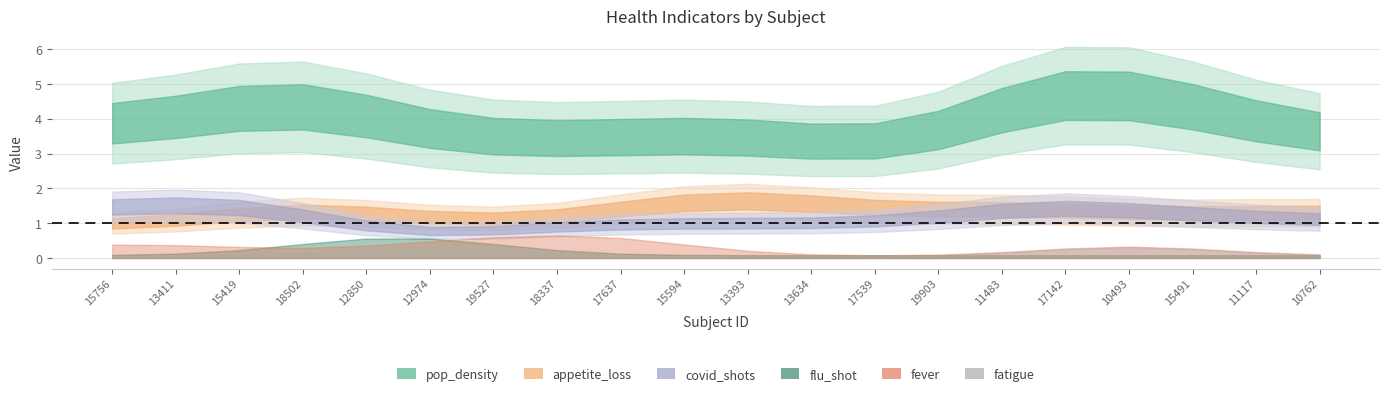

How many values in fatigue are above zero?

2